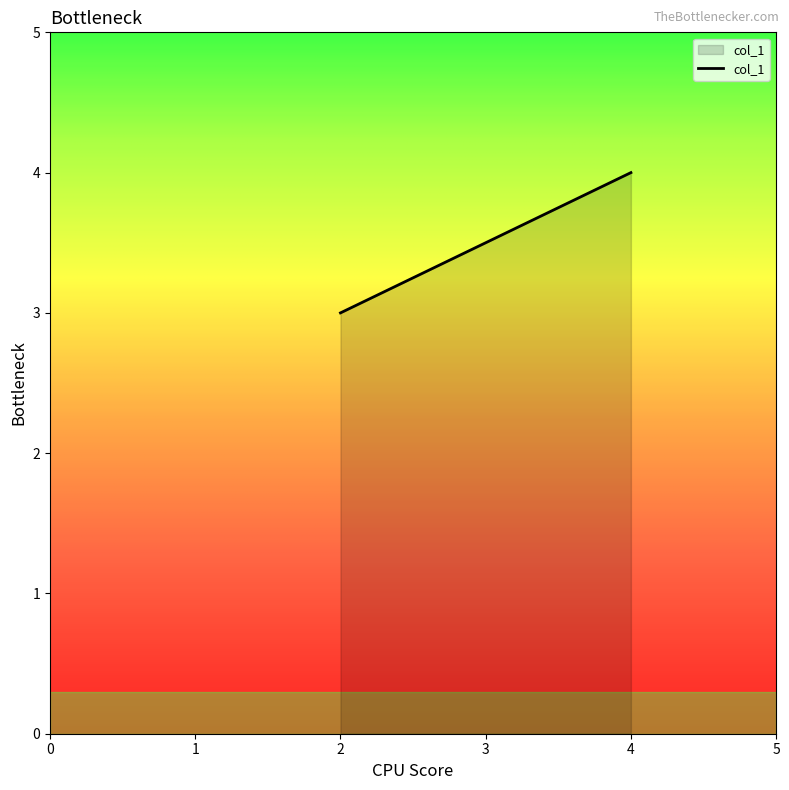

The chart shows a value of 1 at 2. True or false?

False